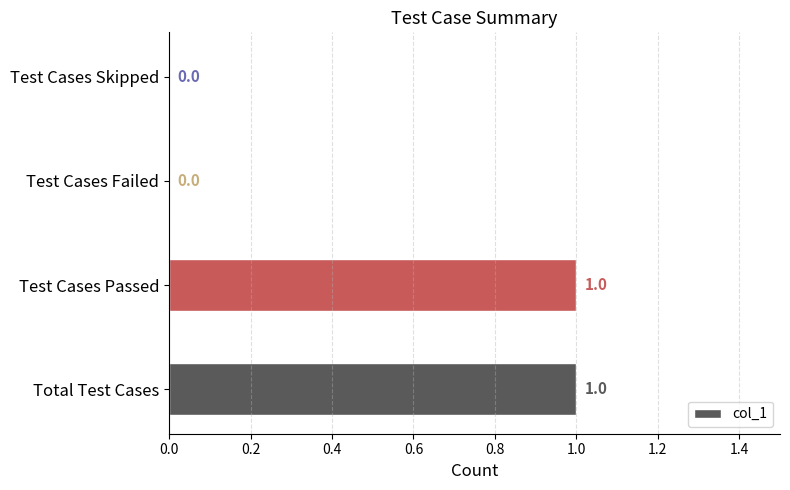

Is it true that the value at Test Cases Failed is 1?

False